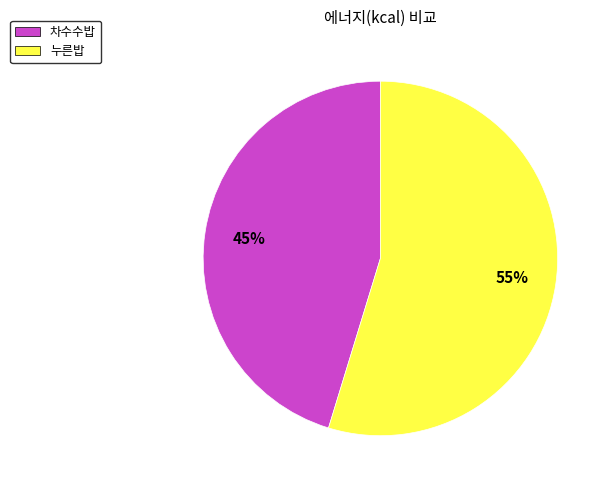

Does 차수수밥 represent more than half of the total?

No